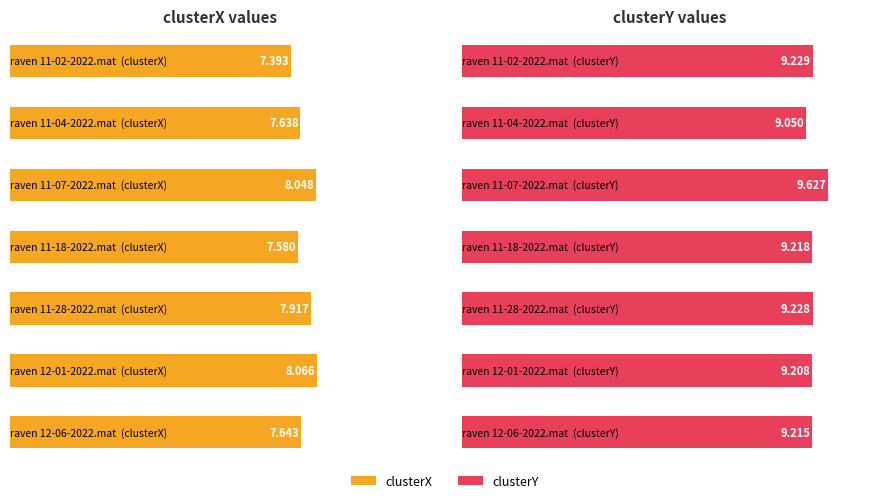

Which series has the largest total across all categories?

clusterY